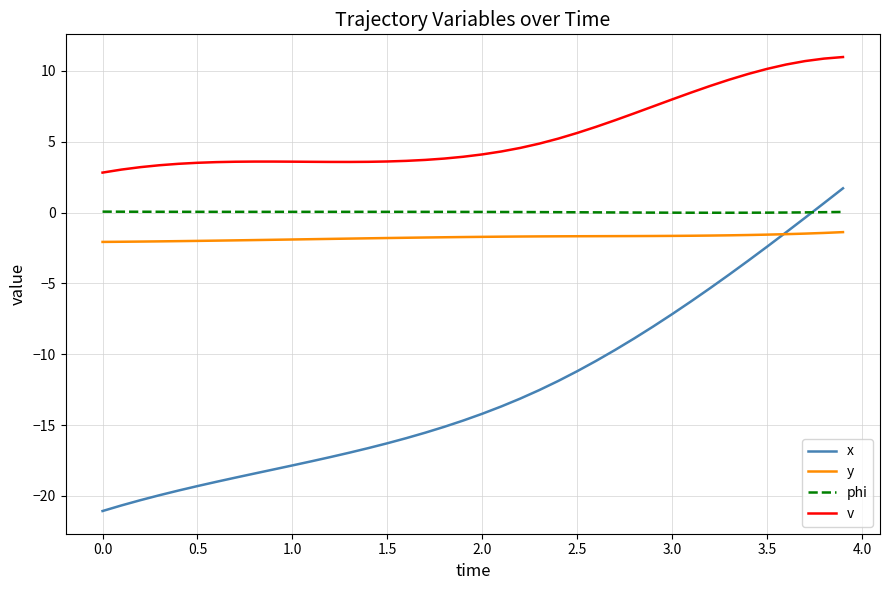

What is the greatest value displayed?

11.0